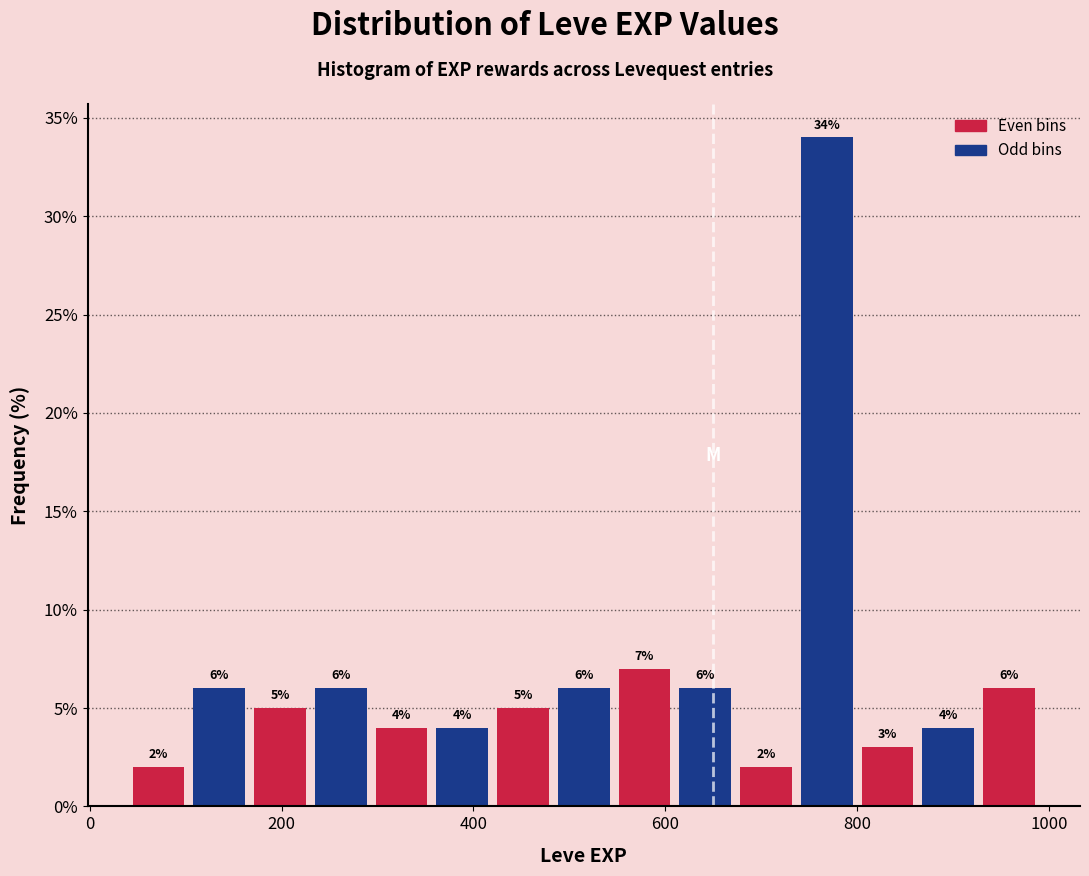

Around what value on the x-axis is the tallest bar? Give the approximate position of its centre, as read against the axis.

760